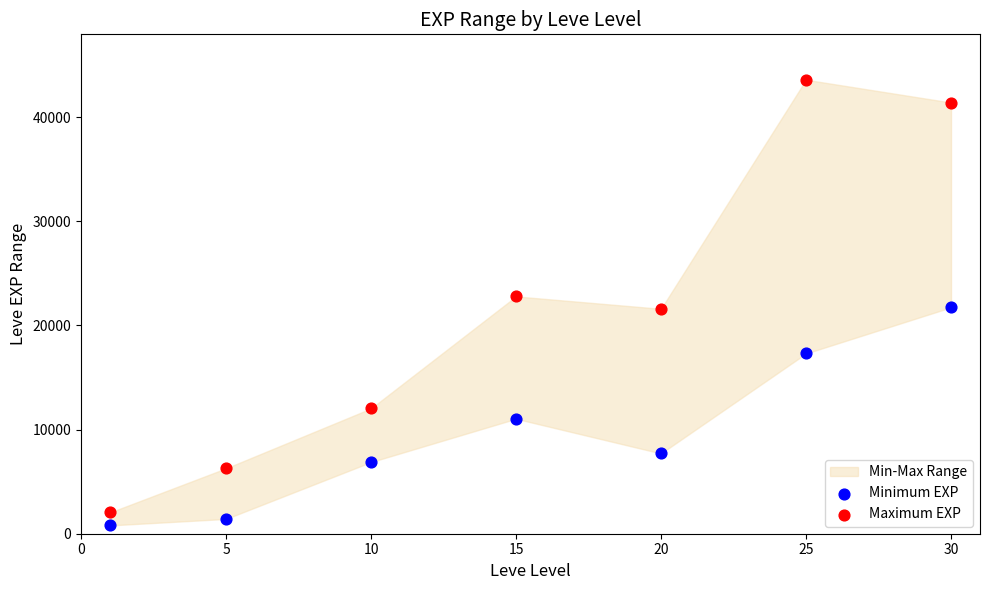

Which series has the widest spread of Y values?

Maximum EXP